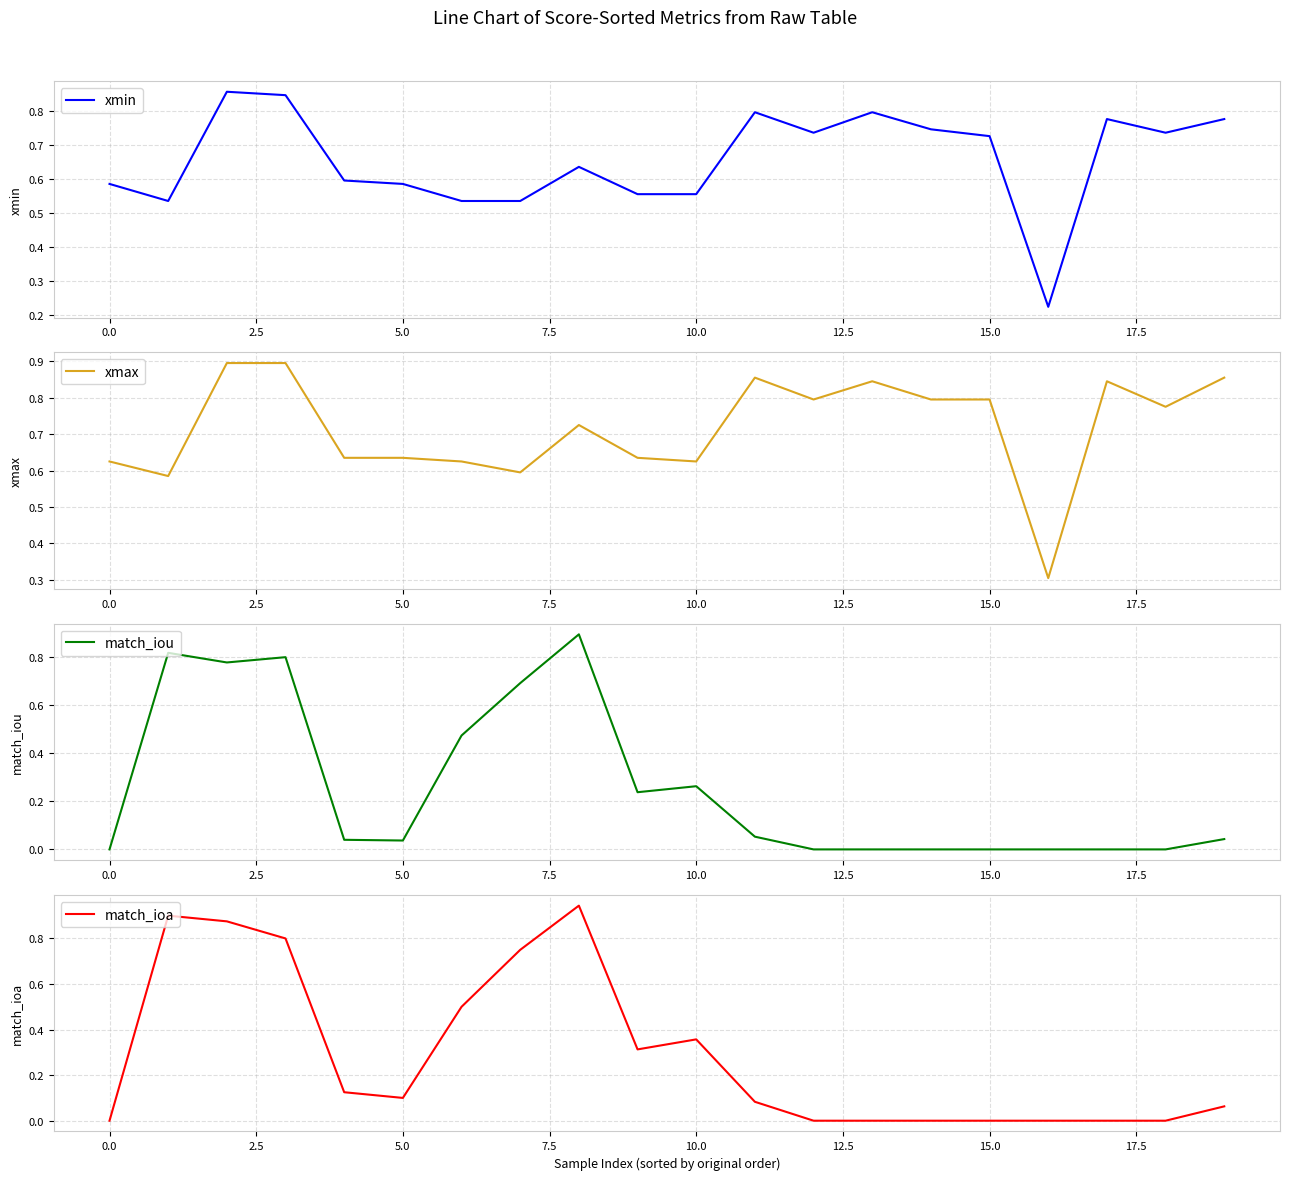

What is the minimum value for xmax?

0.3